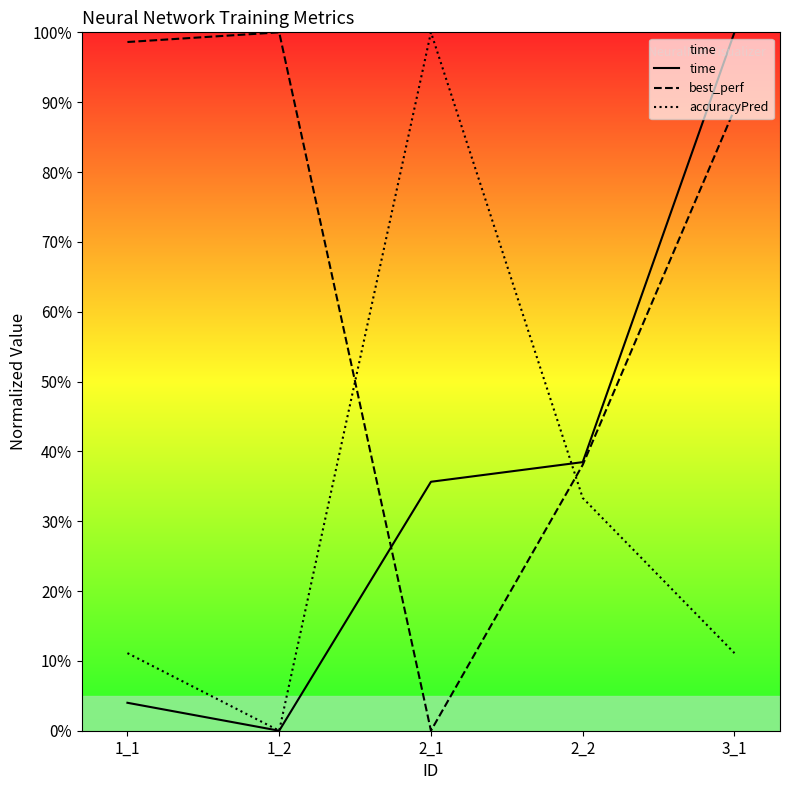

After their last crossing, which series has the higher values: best_perf or time?

time